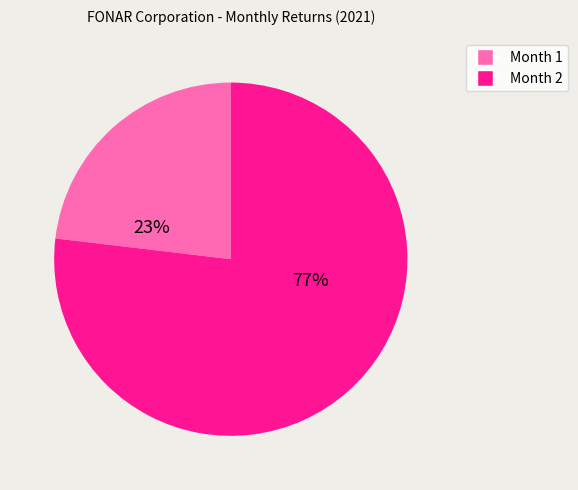

What percentage is the Month 2 slice, to the nearest percent?

77%